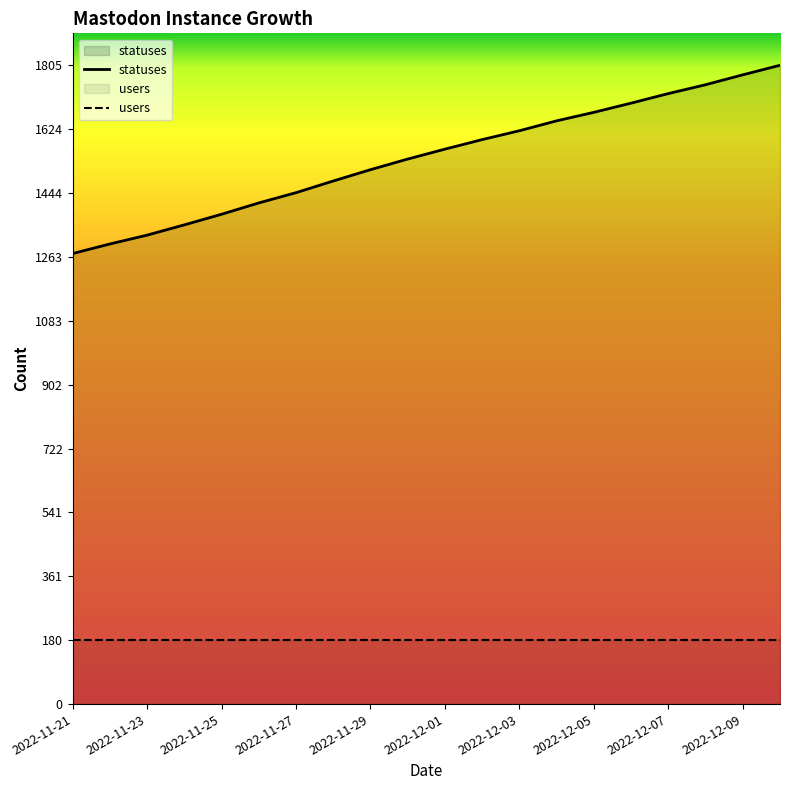

How many lines are shown in the chart?

2